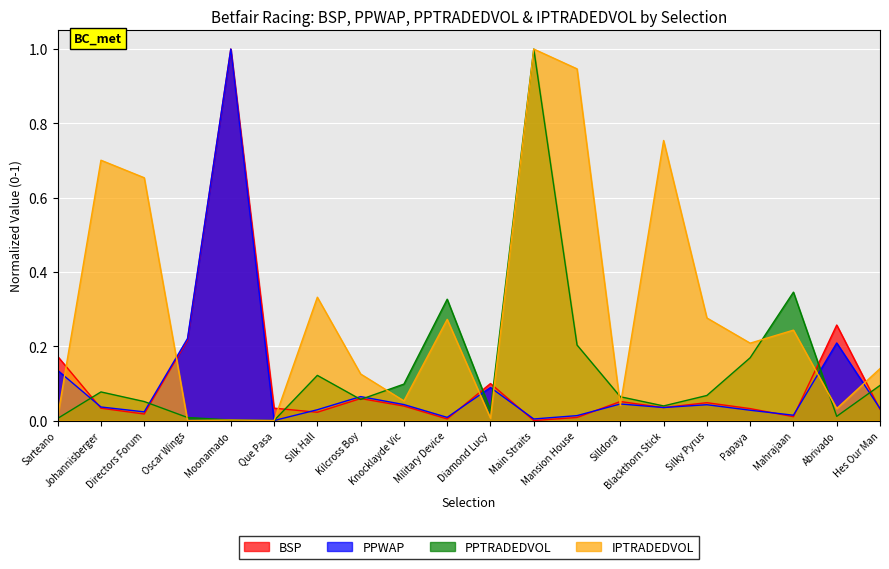

After their last crossing, which series has the higher values: PPTRADEDVOL or PPWAP?

PPTRADEDVOL